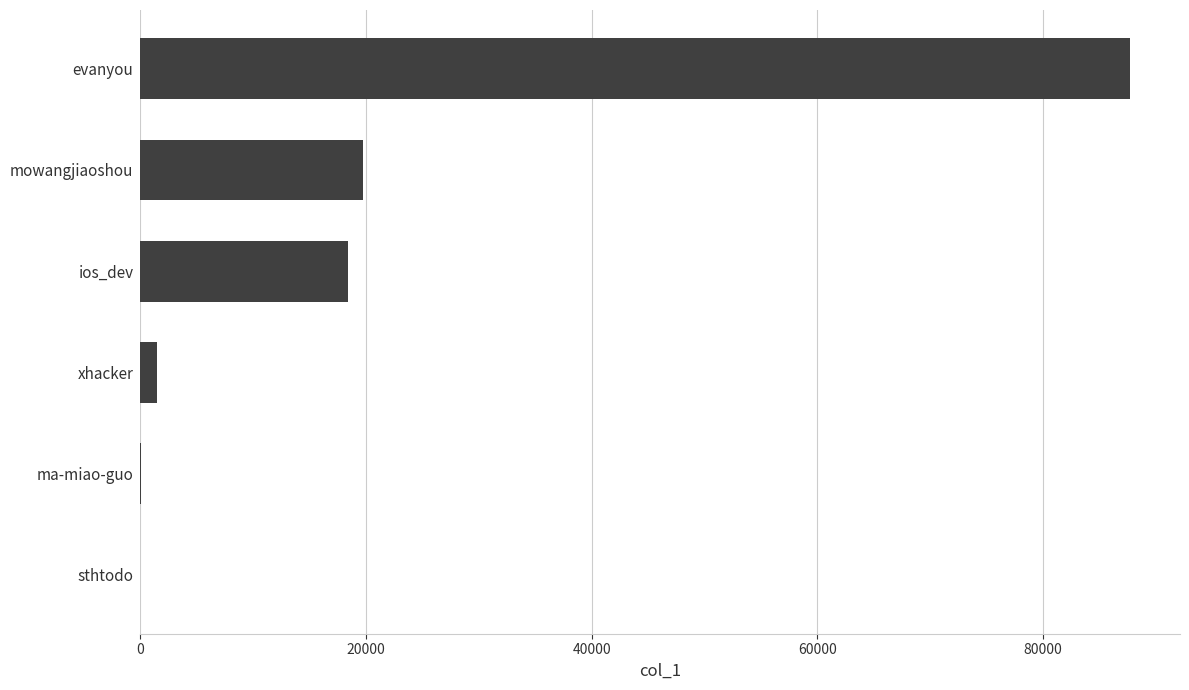

Is it true that the value at ios_dev is 18362?

True